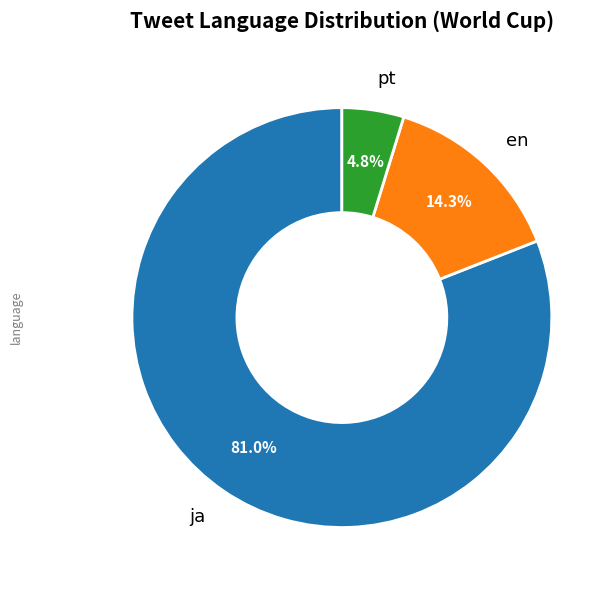

Is there a majority slice in this chart?

Yes